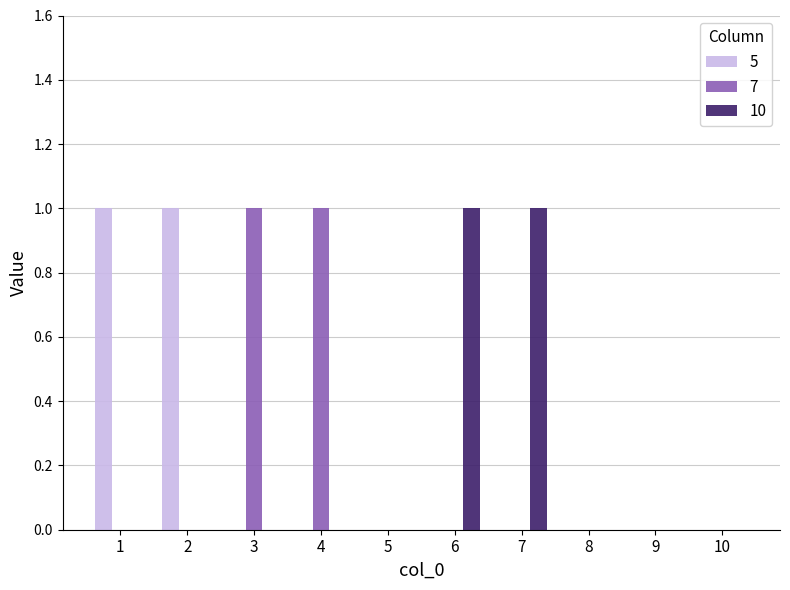

Is it true that 7 equals 2 at 3?

False